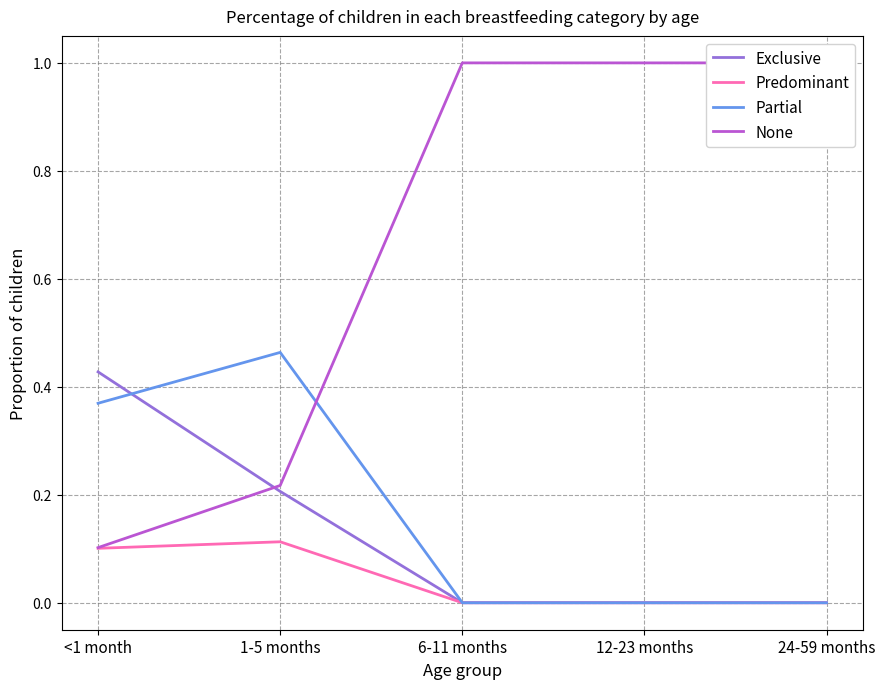

At how many categories does at least one series exceed 0?

5